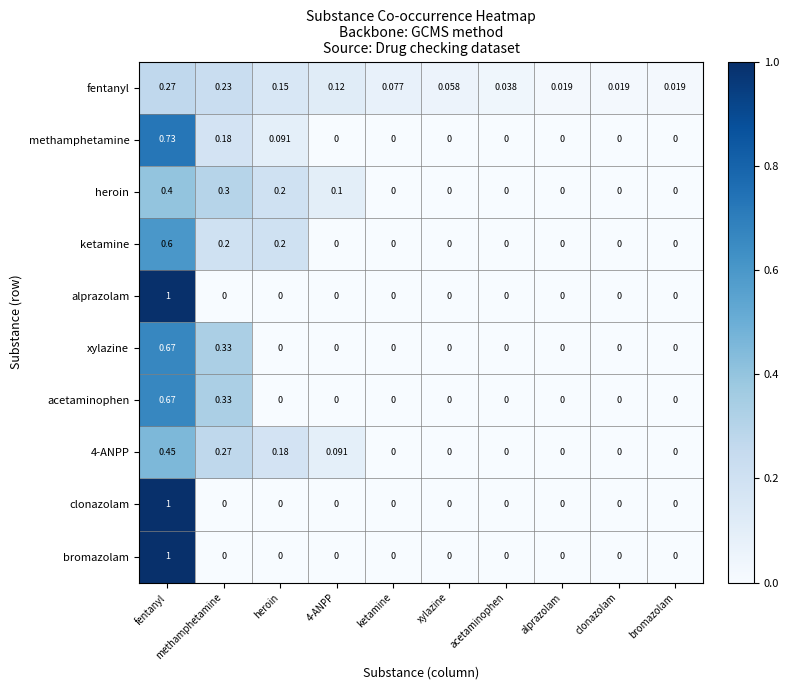

Between ketamine and acetaminophen, which series saw the biggest shift?

fentanyl